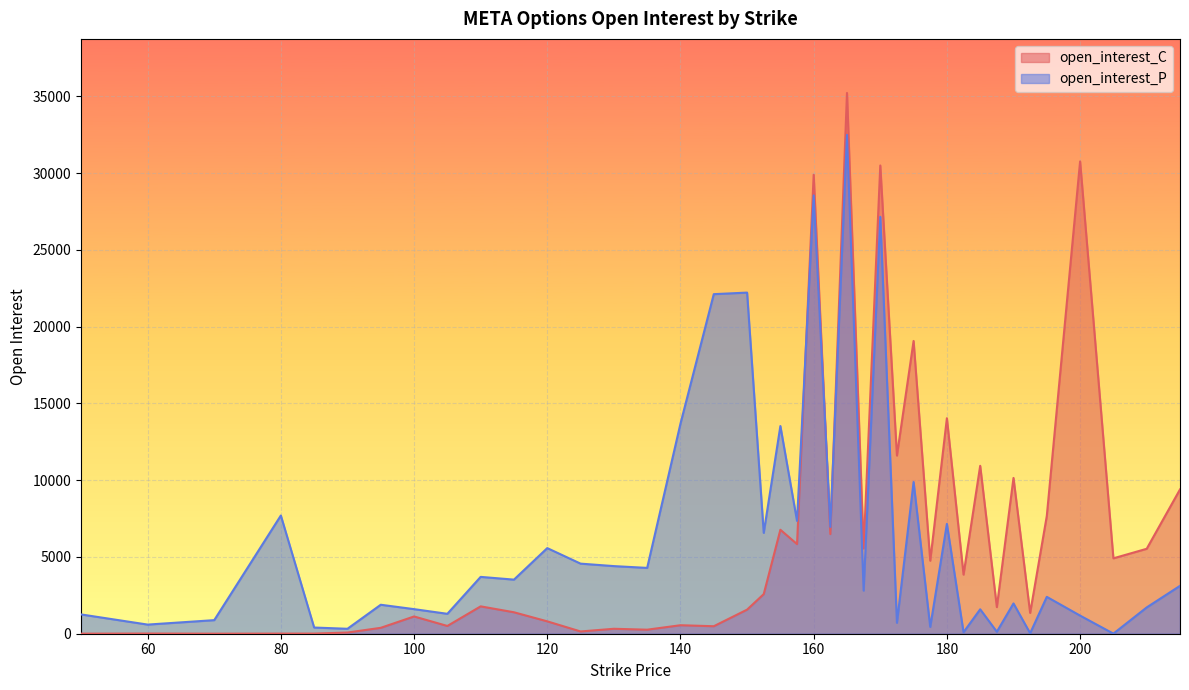

Which category has the highest value across all series?

165